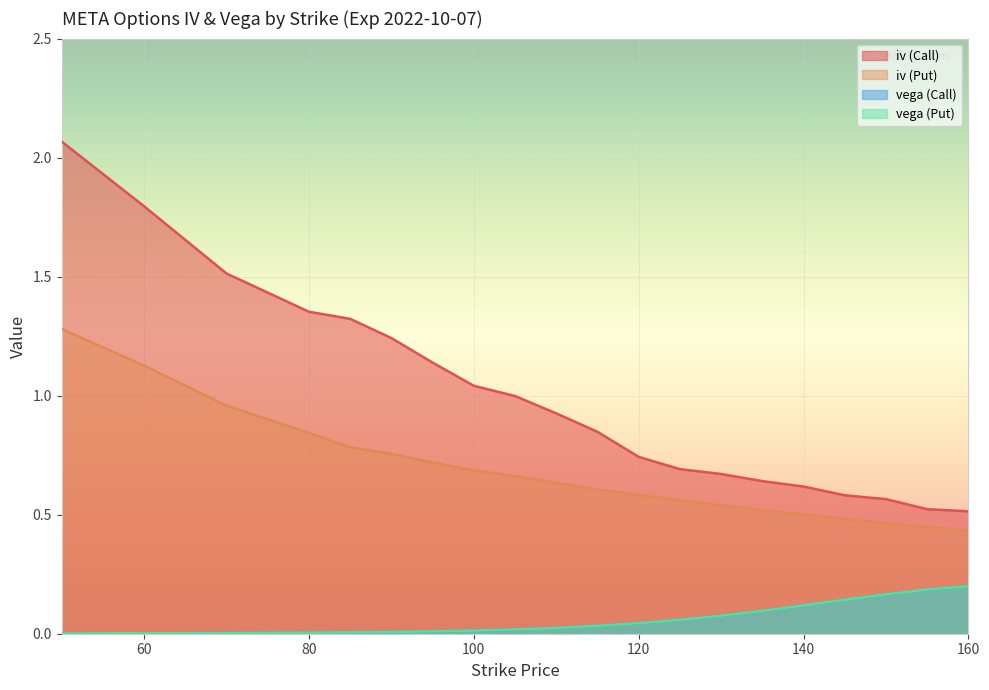

Is it true that iv (Call) equals 1.7 at 90?

False